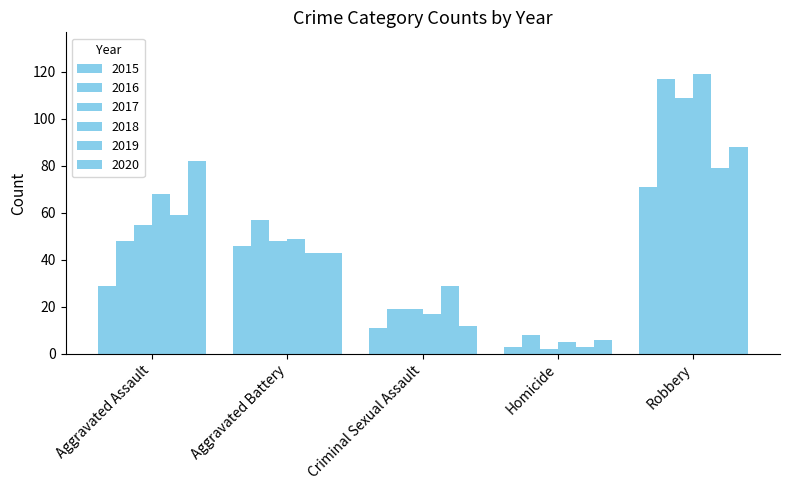

What is the maximum value shown in the chart?

119